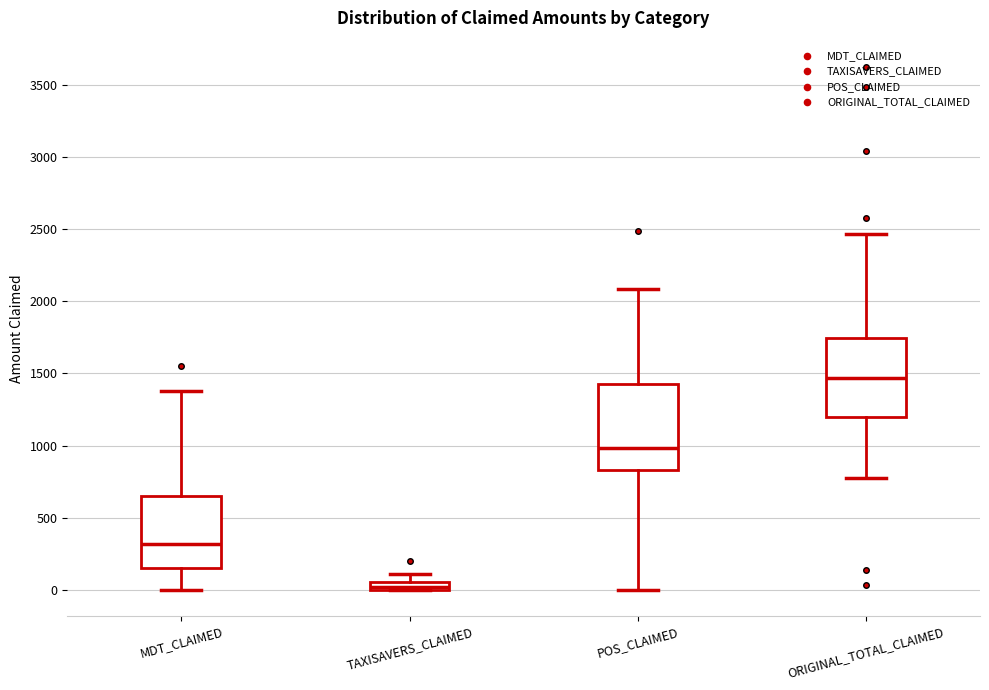

Which box's median line is the lowest?

TAXISAVERS_CLAIMED